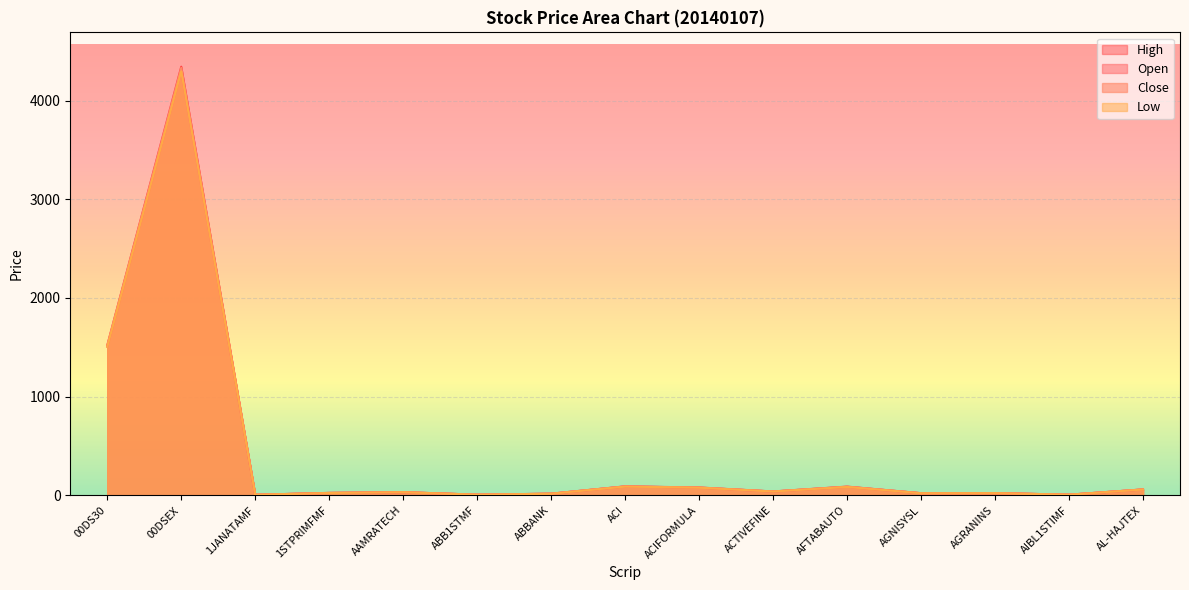

In Close, how many points are higher than both neighbors (excluding endpoints)?

5